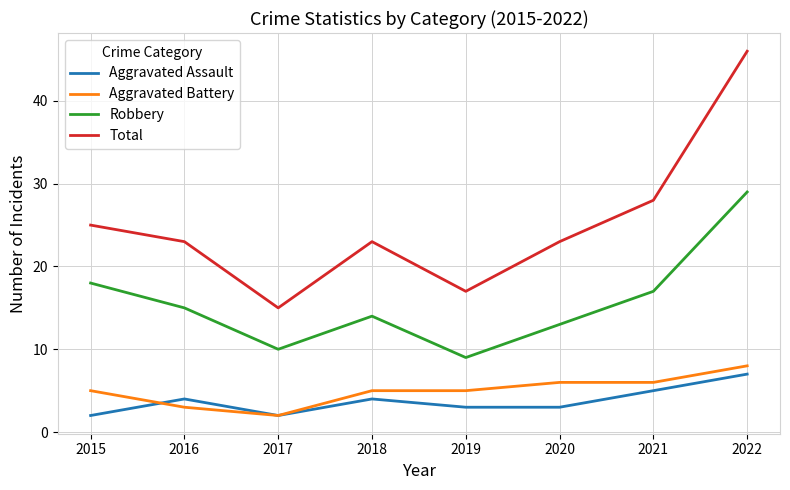

The Aggravated Battery series shows 8 at 2022. True or false?

True